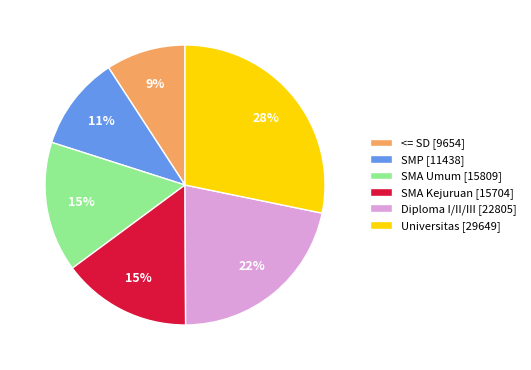

How many slices are in this pie chart?

6